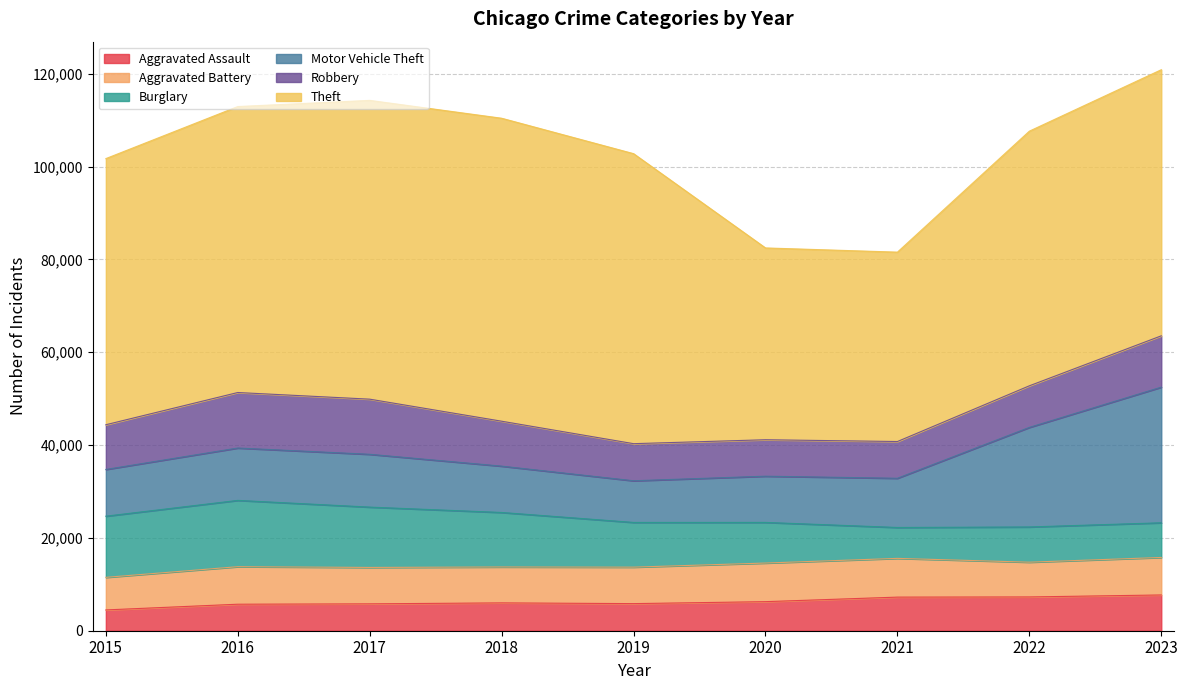

Which has a higher value, 2017 or 2021?

2021